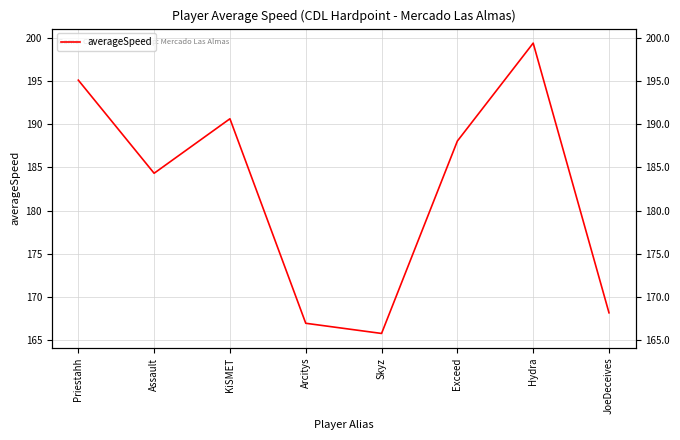

How many lines are shown in the chart?

1